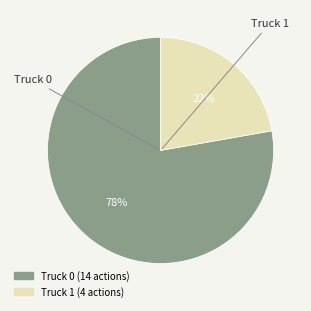

Which category has the smallest portion of the pie?

Truck 1